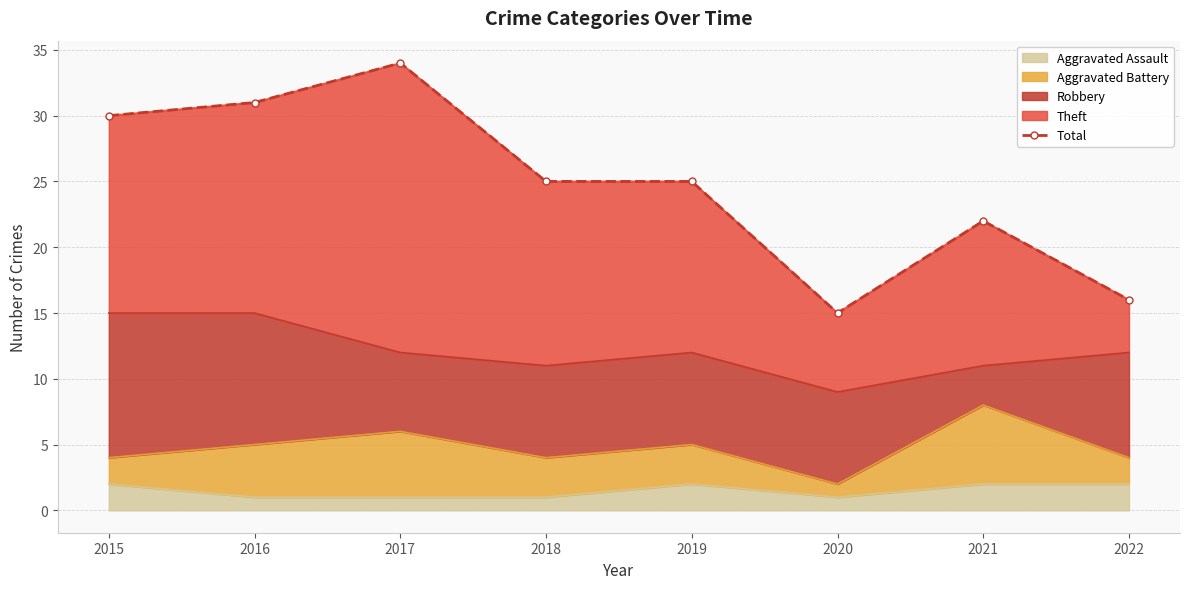

What is the average value?

25